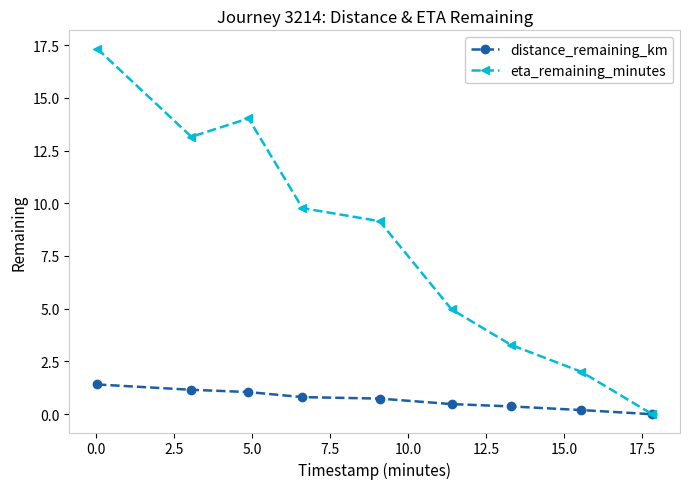

Which series has the largest total across all categories?

eta_remaining_minutes